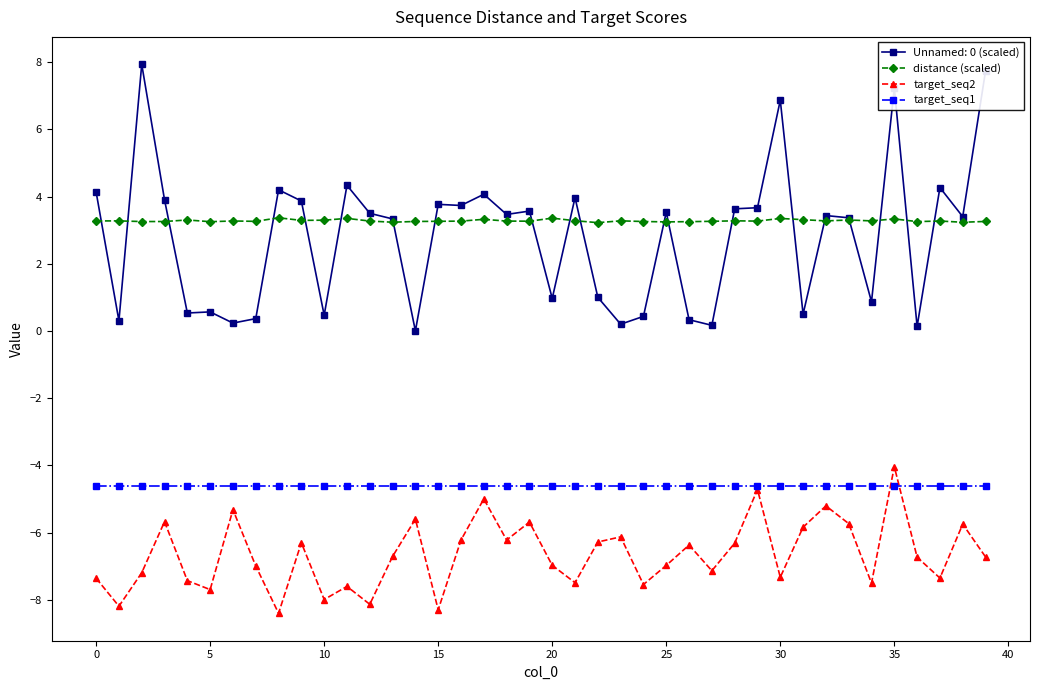

True or false: target_seq2 and distance (scaled) intersect in this chart.

False